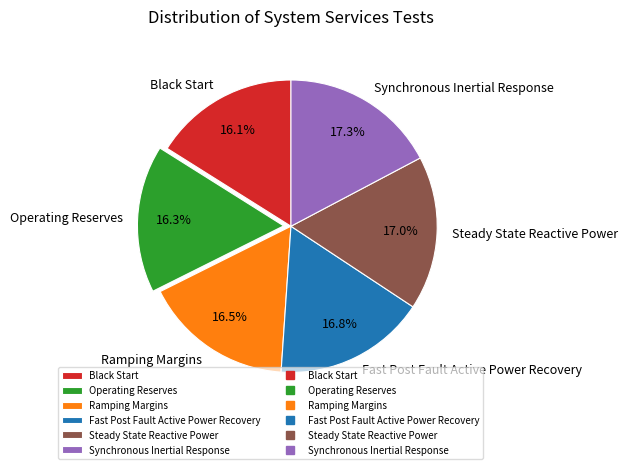

To the nearest percent, what percentage of the pie is Steady State Reactive Power?

17%